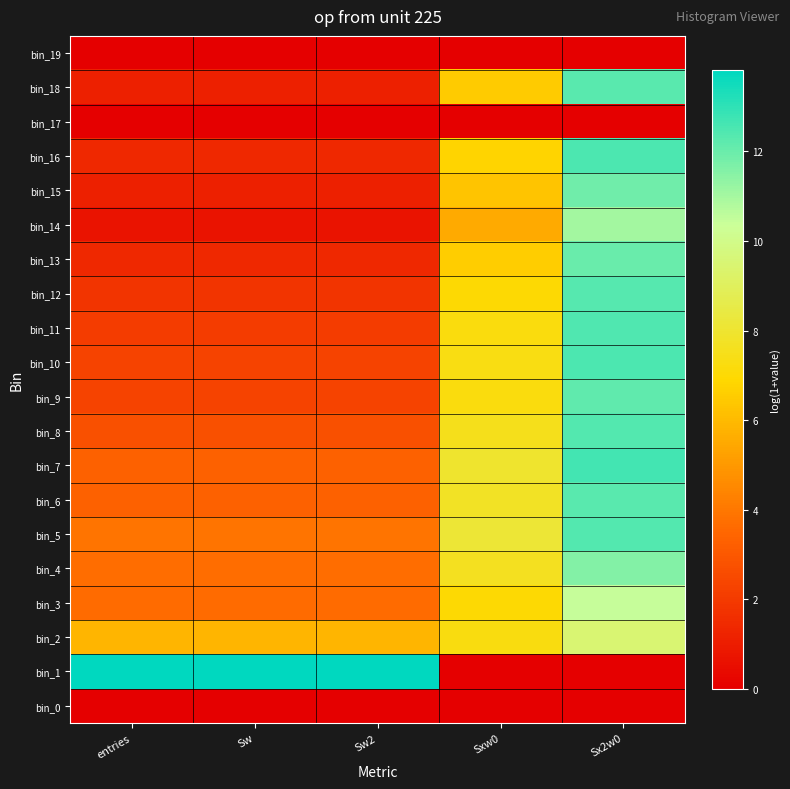

Between Sw2 and Sxw0, which is larger?

Sw2